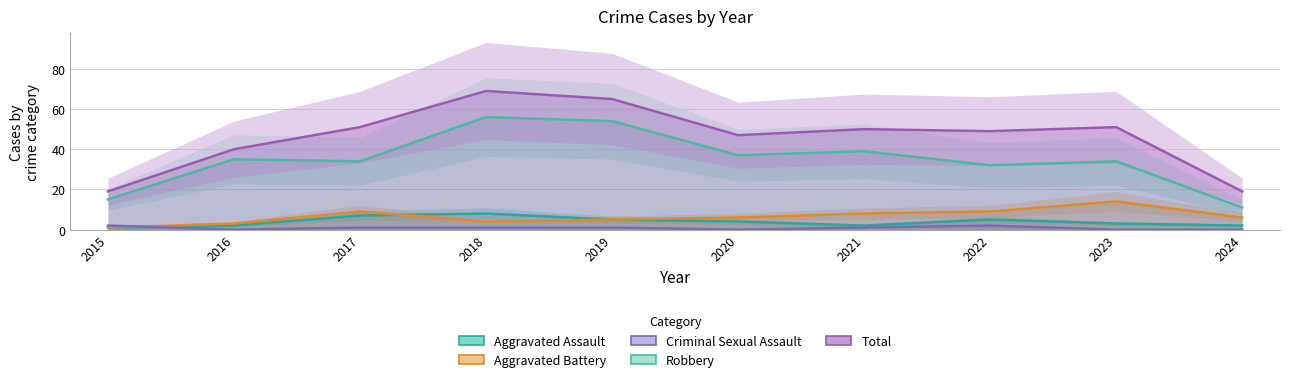

Count the number of categories in the chart.

10